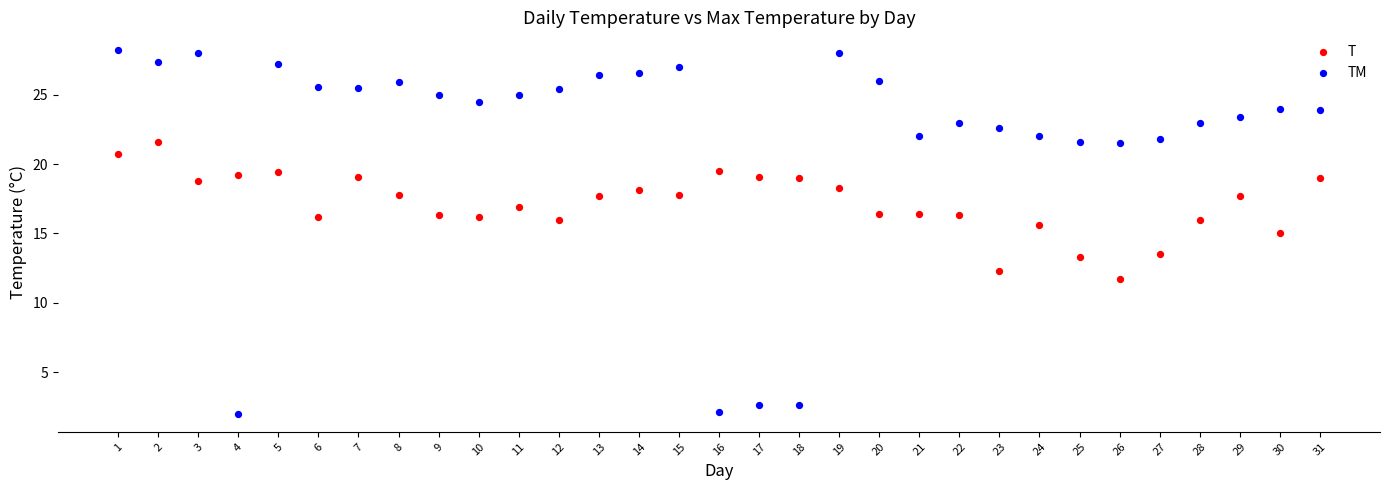

Across all data points, what is the range of Y values (max minus min)?

26.2